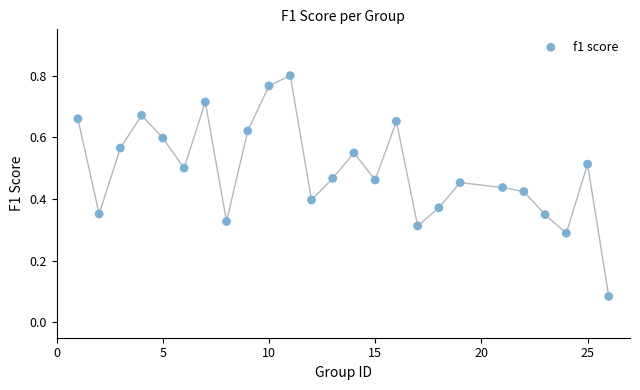

What is the range of X values (max minus min)?

25.0